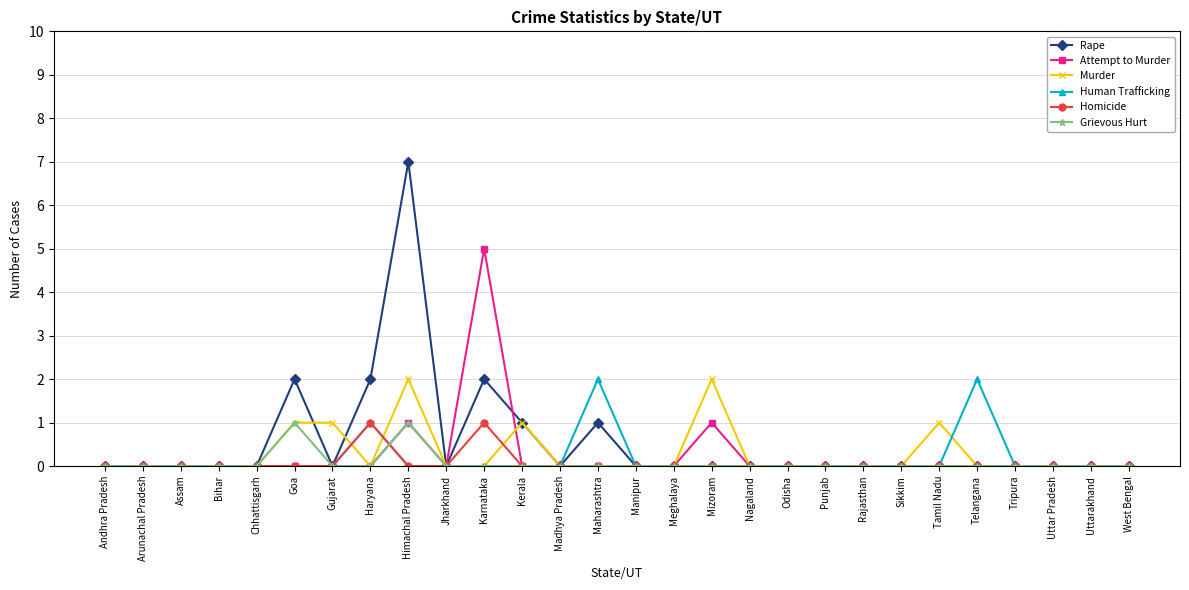

How many lines are shown in the chart?

6